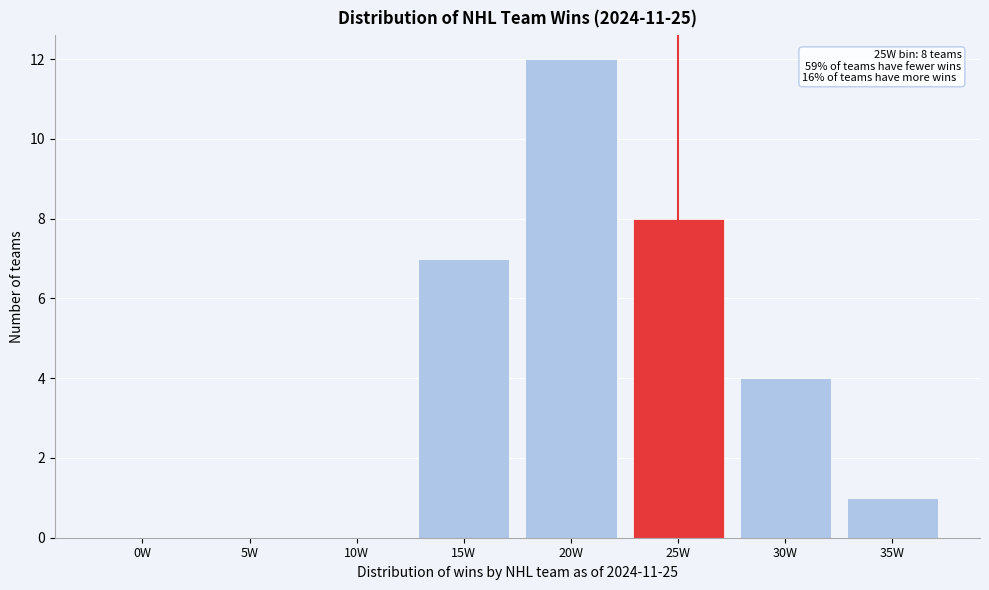

Reading left to right, extract all data points from this chart.

0W=0	5W=0	10W=0	15W=7	20W=12	25W=8	30W=4	35W=1